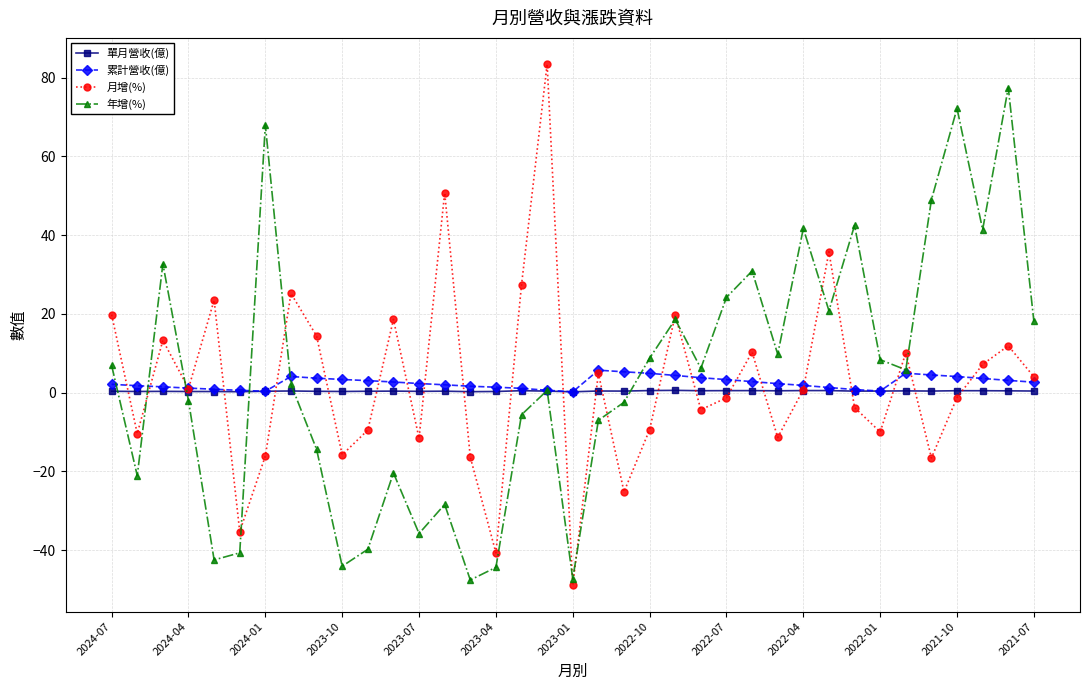

What is the highest value of the 累計營收(億) series?

5.7